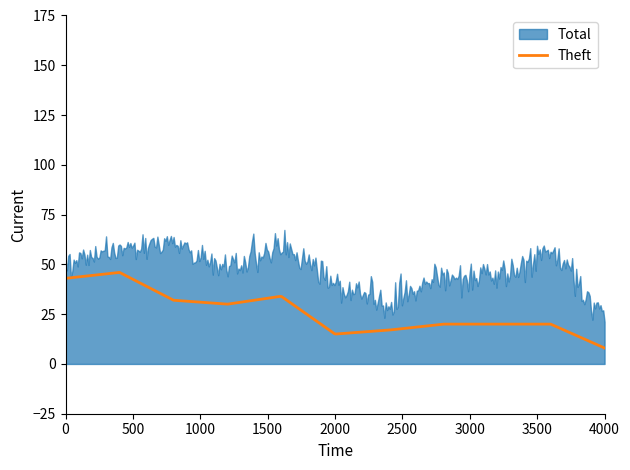

What is the lowest value of the Theft series?

8.0